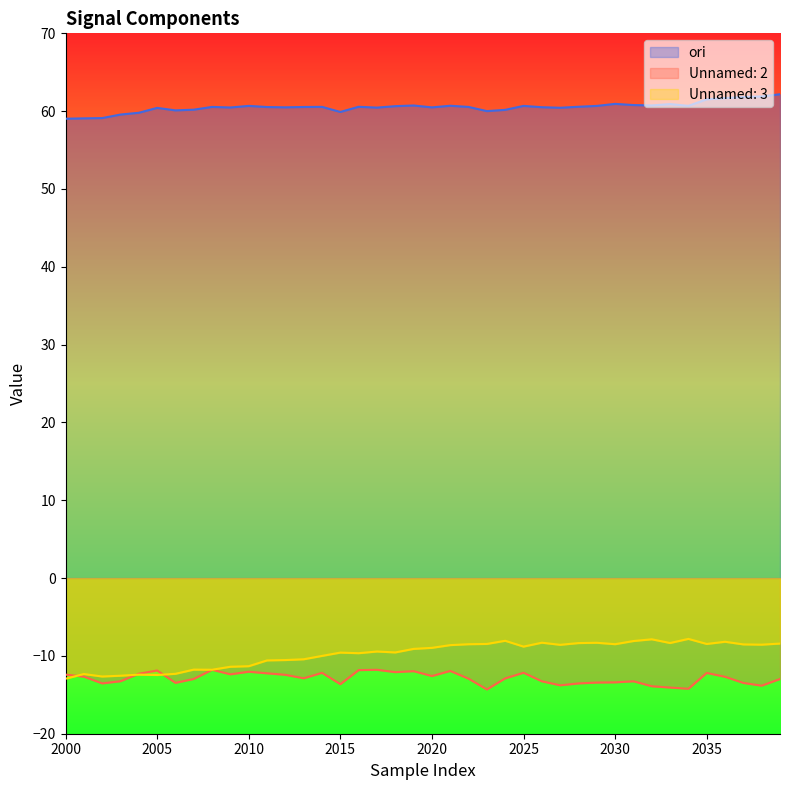

What is the approximate value of Unnamed: 3 at 2021?

-8.6